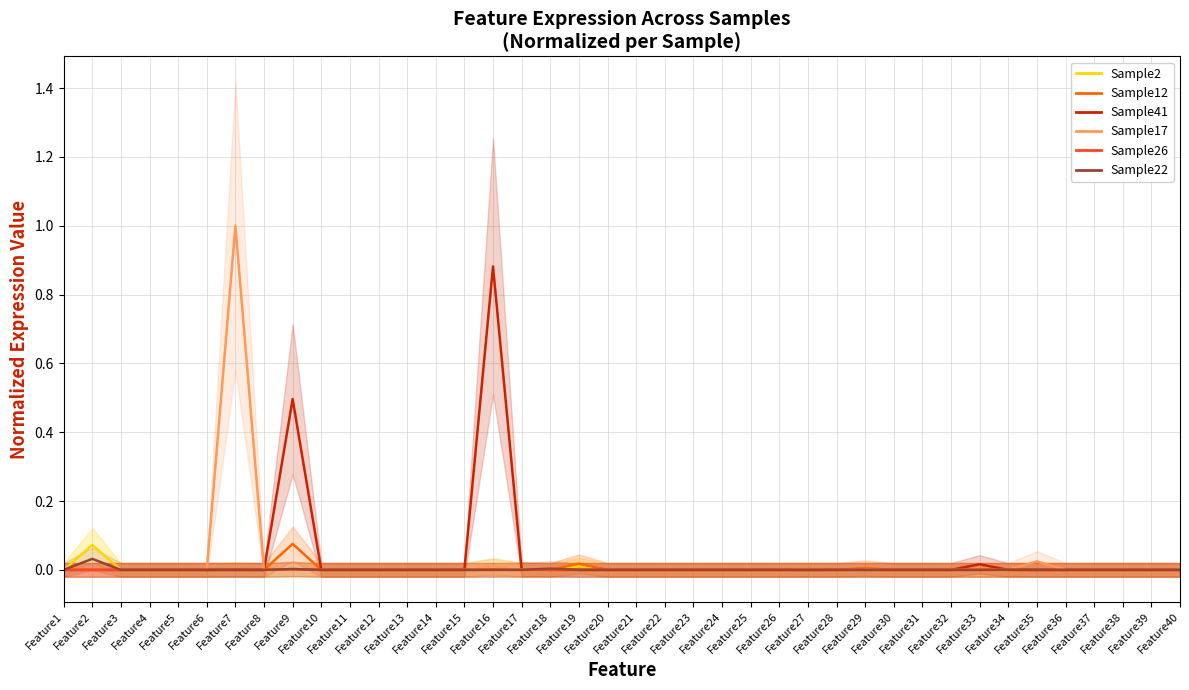

At how many categories does at least one series exceed 0?

15